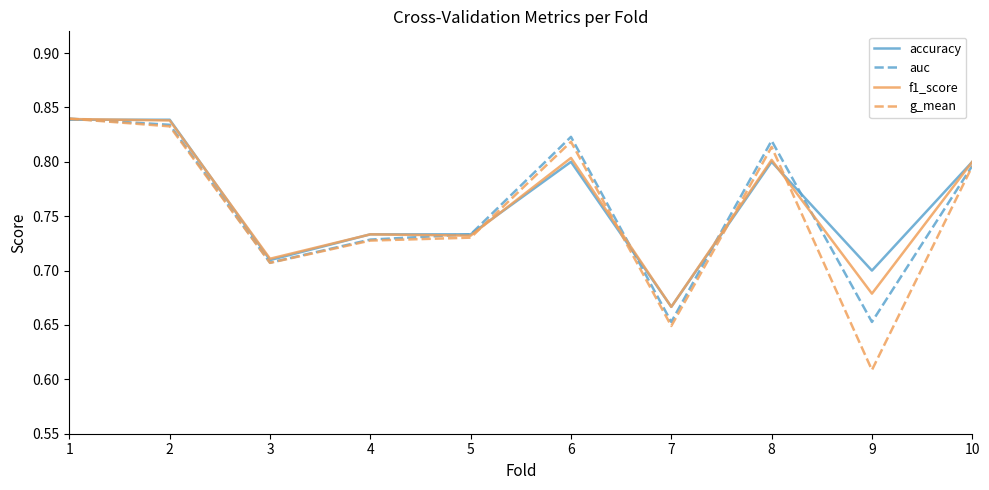

At which category does the chart reach its minimum across all series?

9